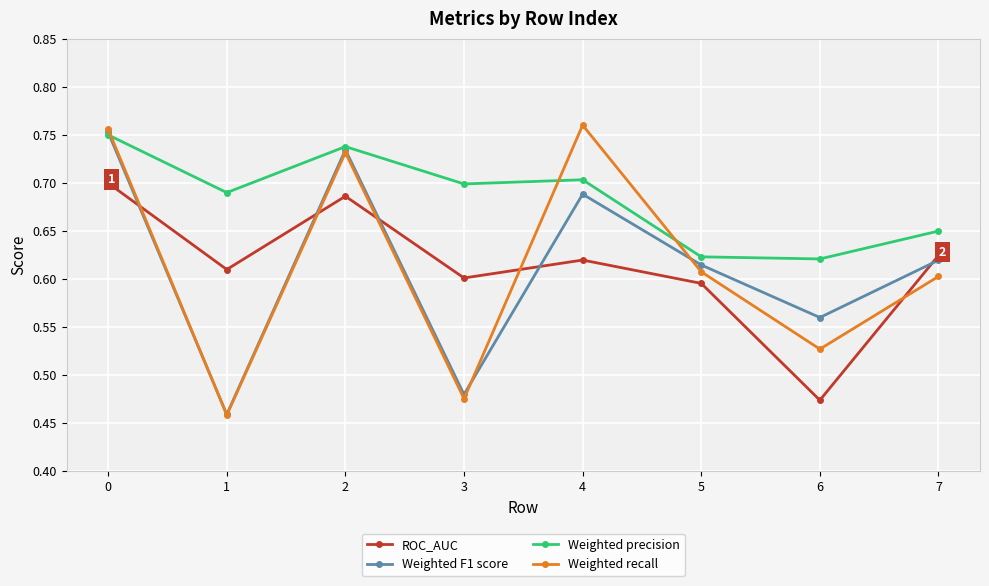

At which category does Weighted precision reach its first local valley?

1